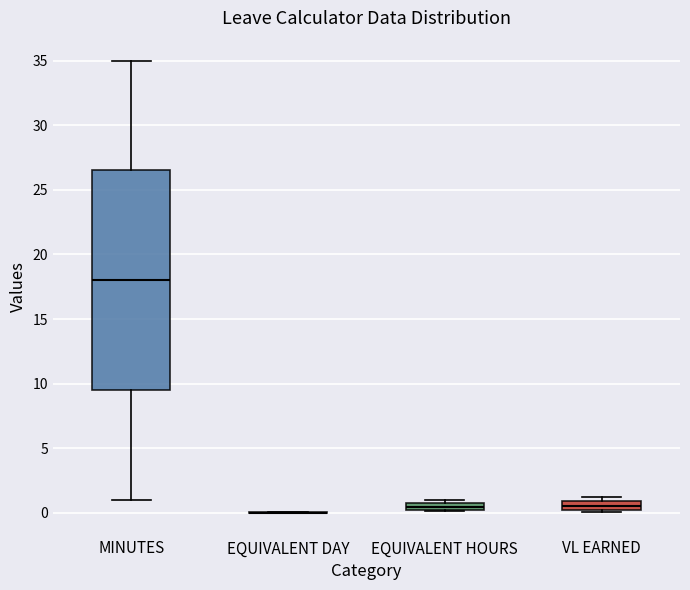

Where is the upper edge of the box for VL EARNED on the y-axis? The values are not printed on the chart, so give them approximately, as read against the axis.

1.0